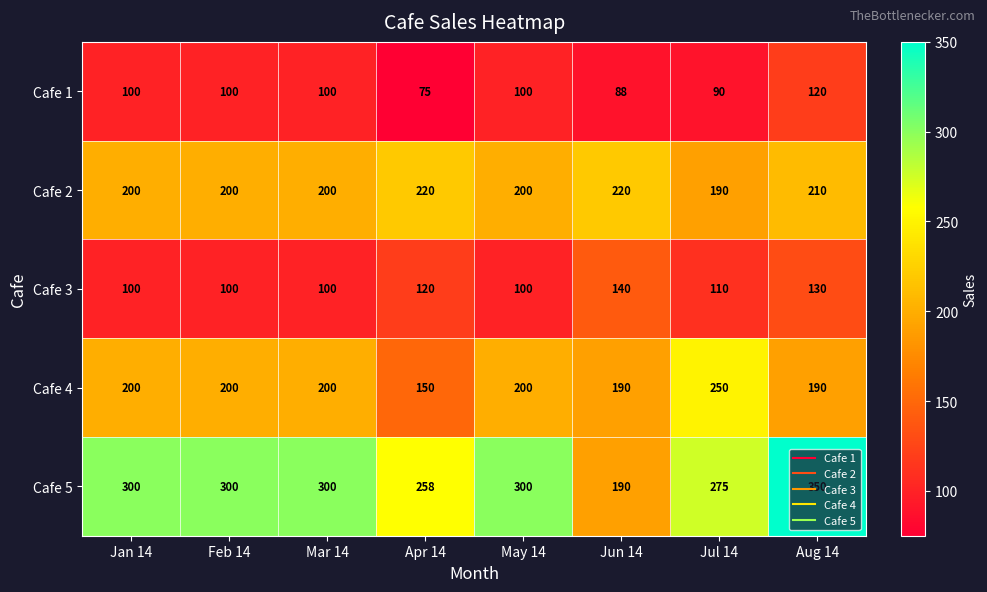

The value of Cafe 5 at May 14 is 300. True or false?

True